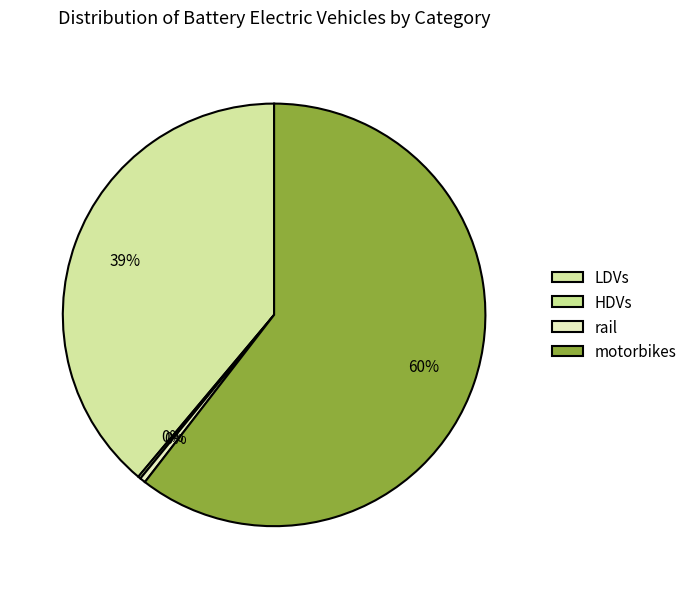

Which category accounts for the majority?

motorbikes